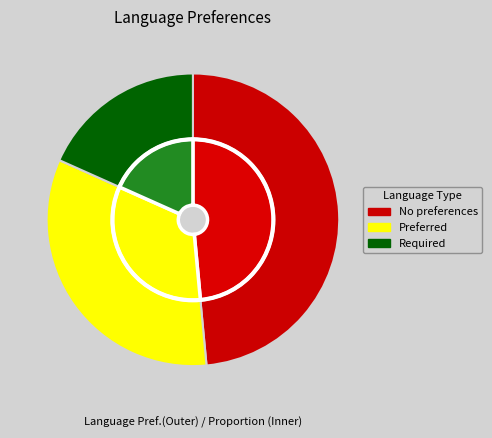

Count the number of slices in the pie.

3